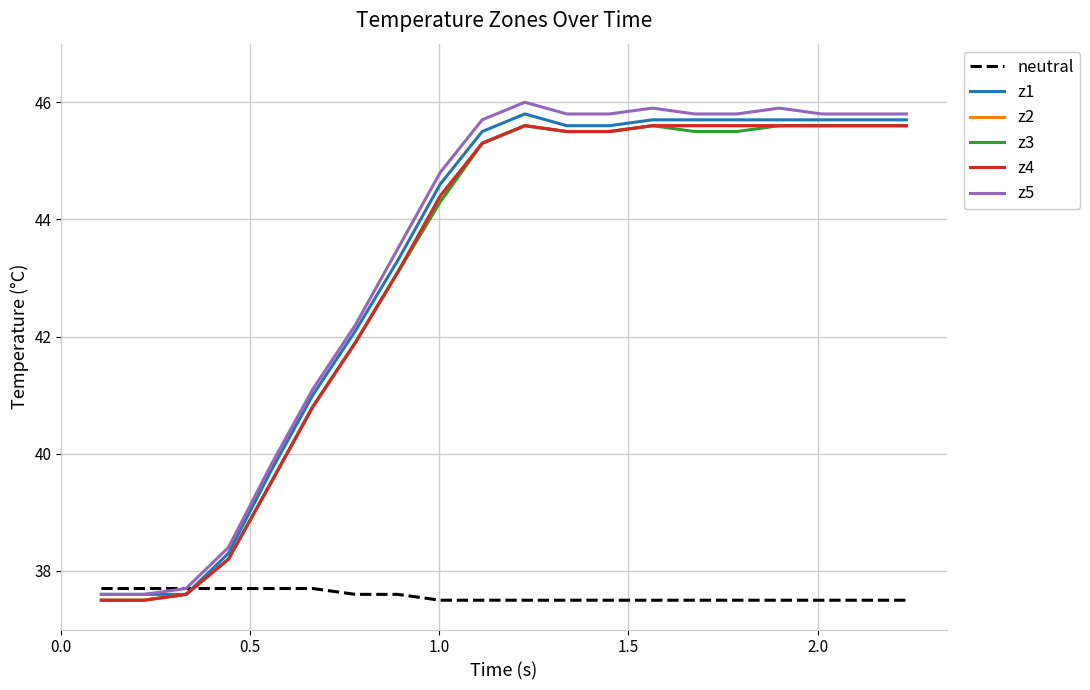

Which series has the largest range (max minus min)?

z5